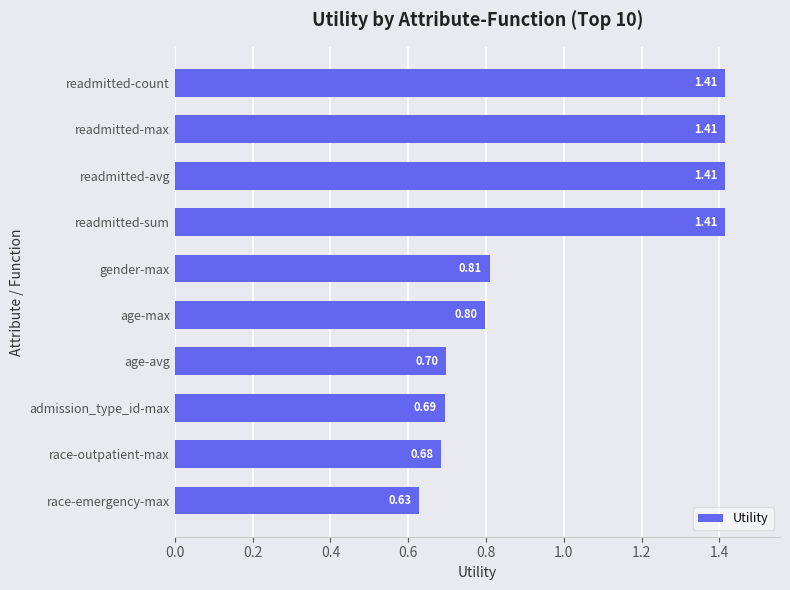

Which category has the lowest value across all series?

race-emergency-max